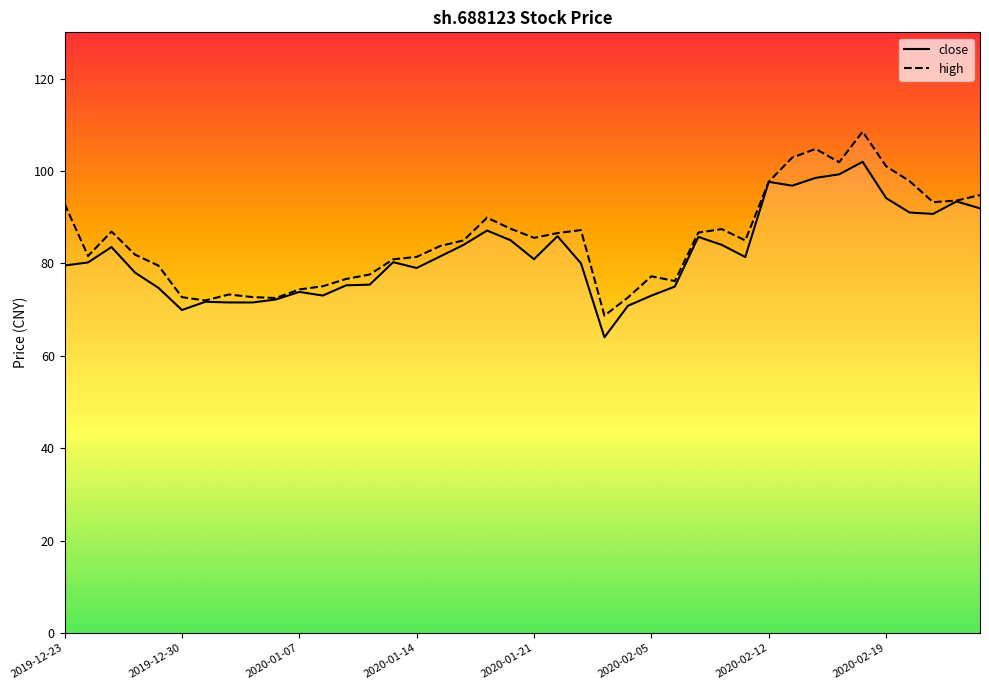

Which has a higher value, 2019-12-24 or 2020-01-07?

2019-12-24